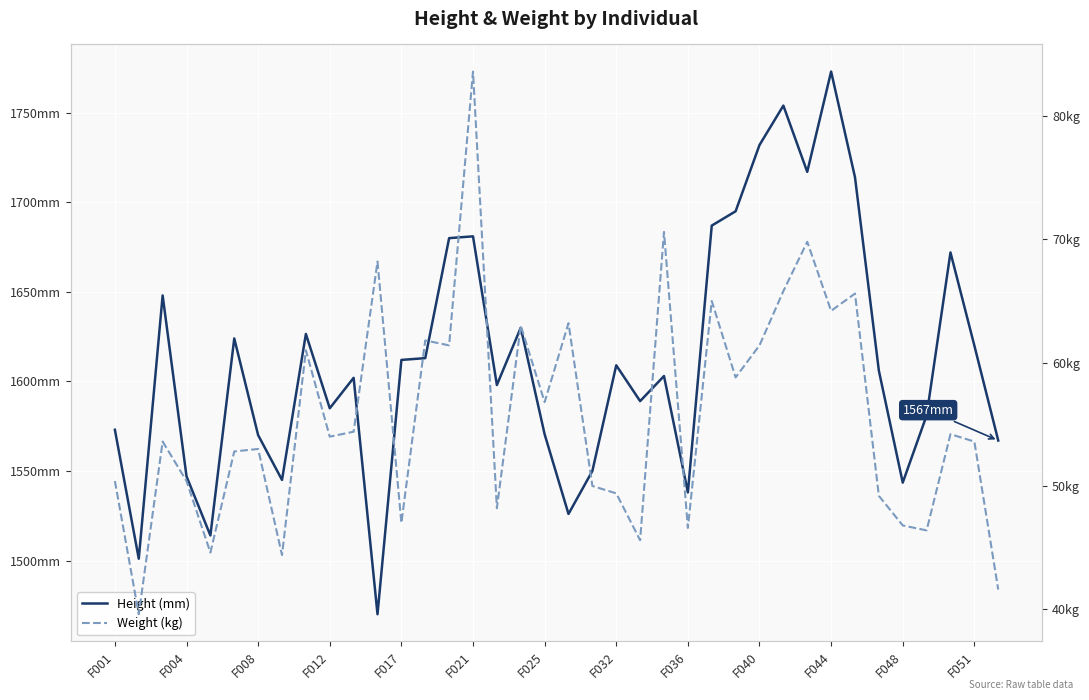

Count the number of data series in this chart.

2